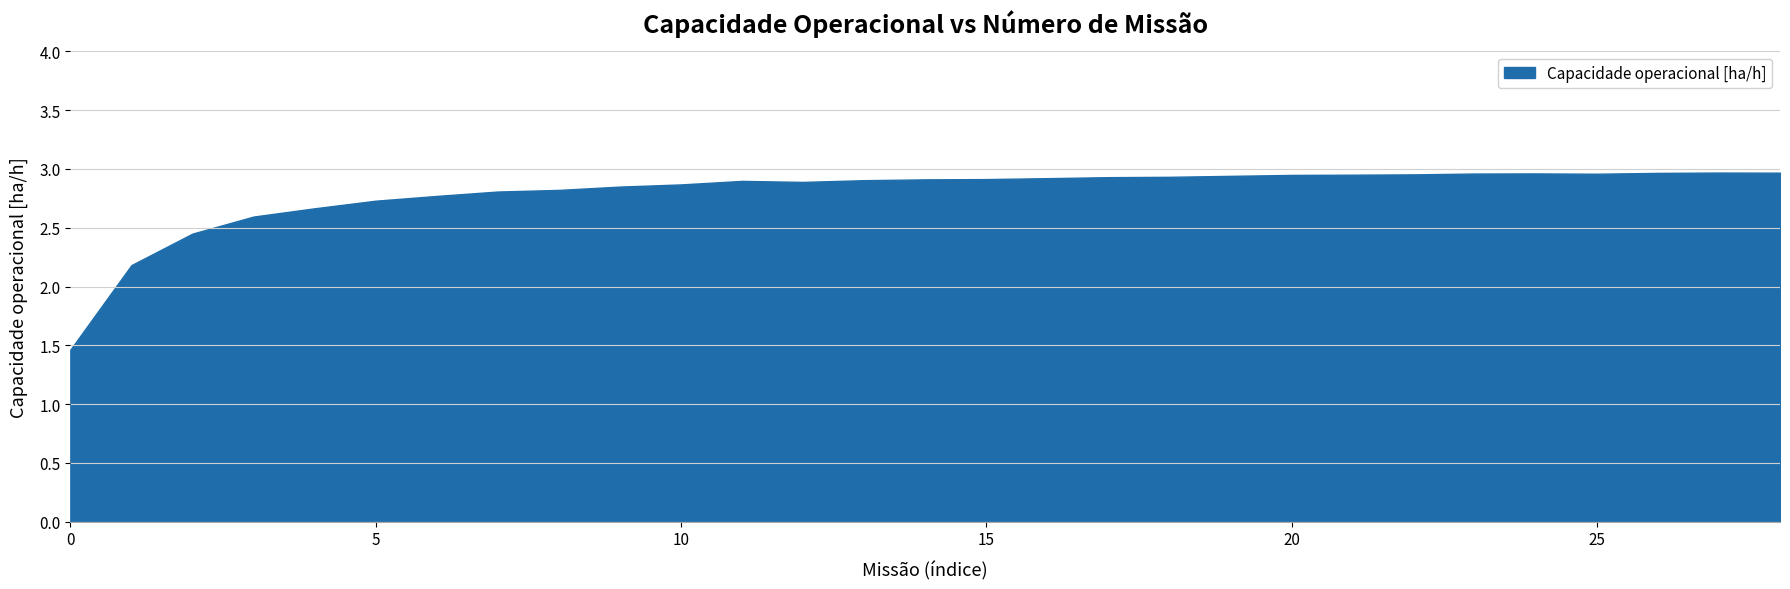

Which has a higher value, 22 or 28?

28